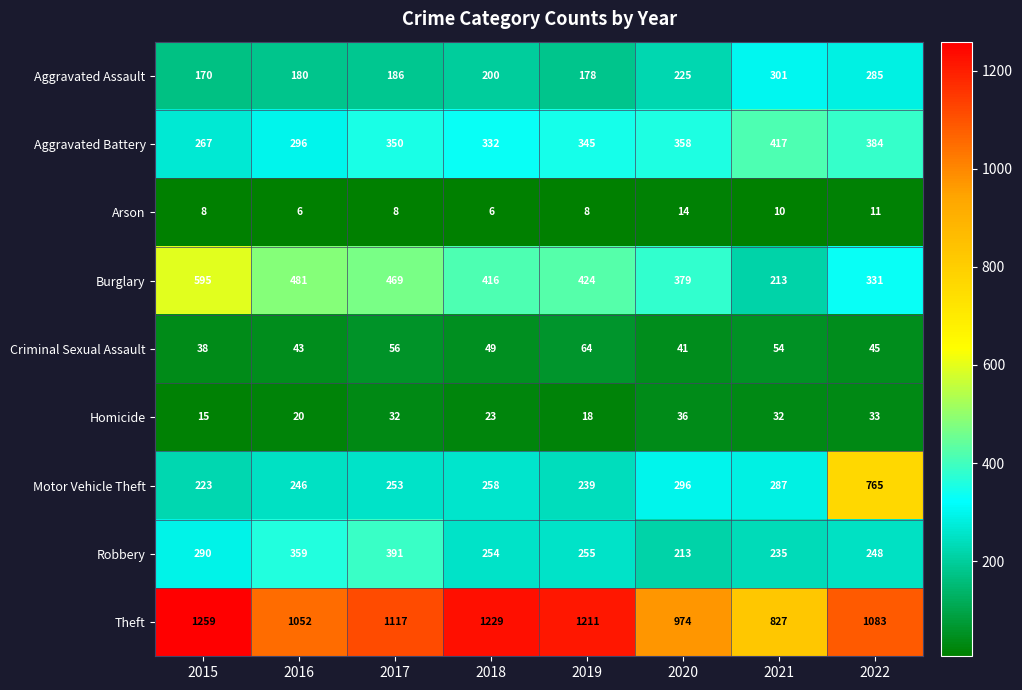

Which series has the largest total across all categories?

Theft